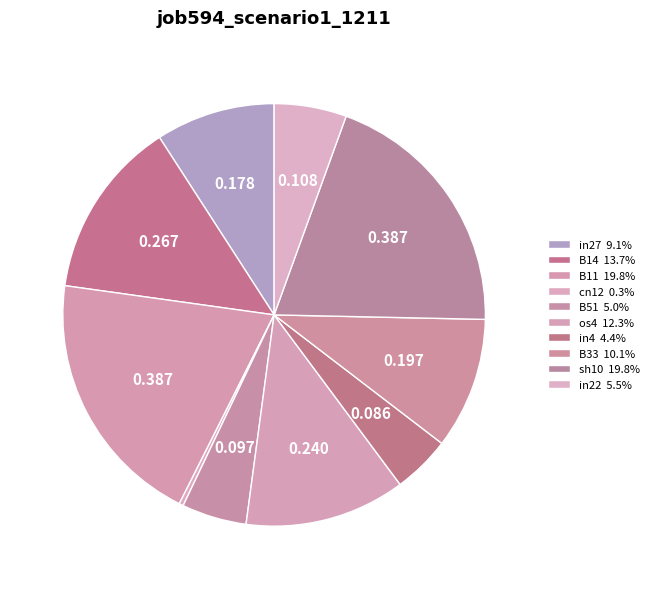

How many segments does this pie chart have?

10